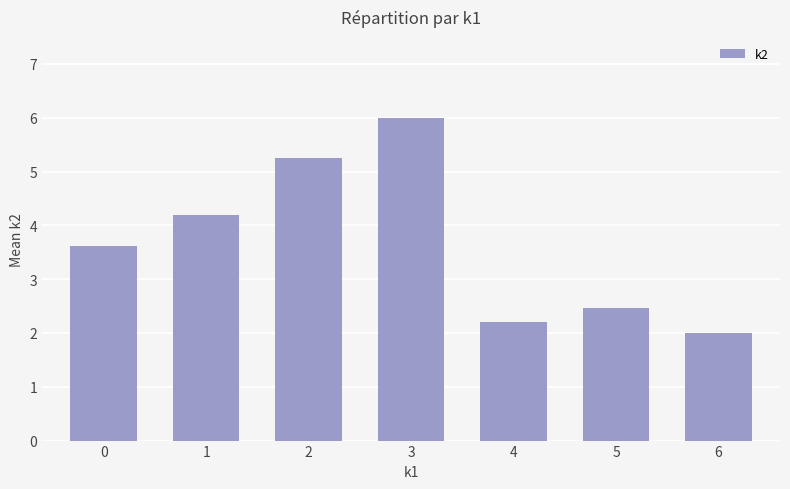

Which category has the highest value across all series?

3